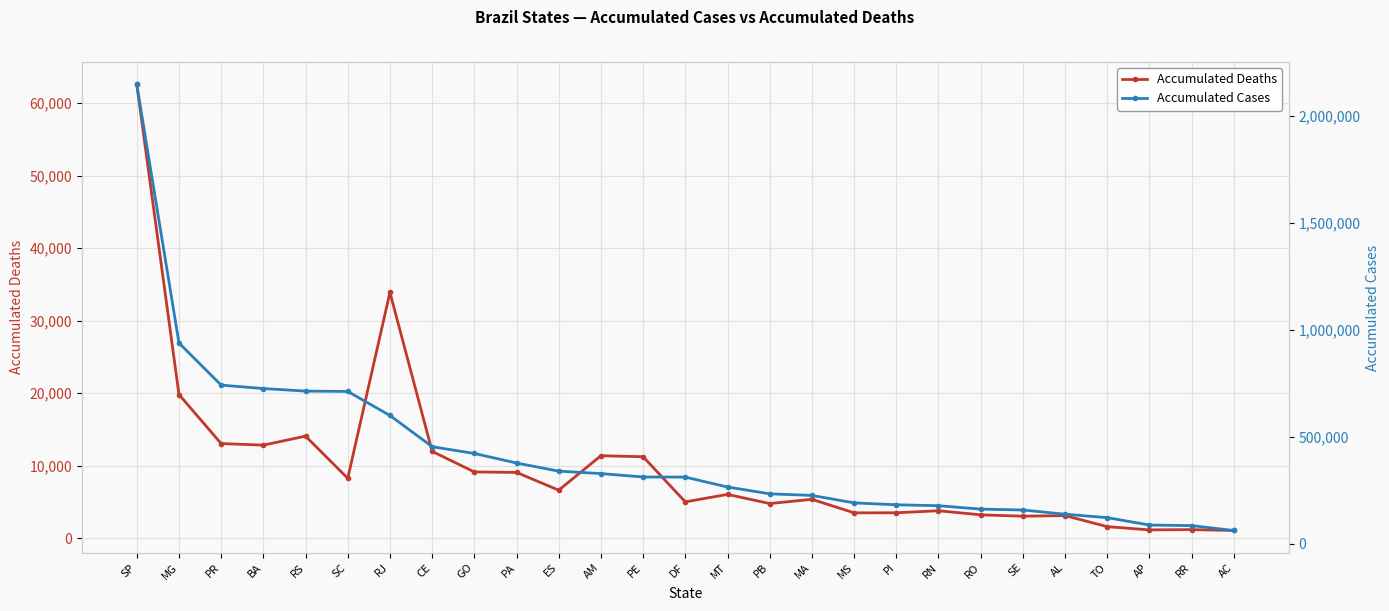

At which category does Accumulated Deaths reach its first local valley?

BA